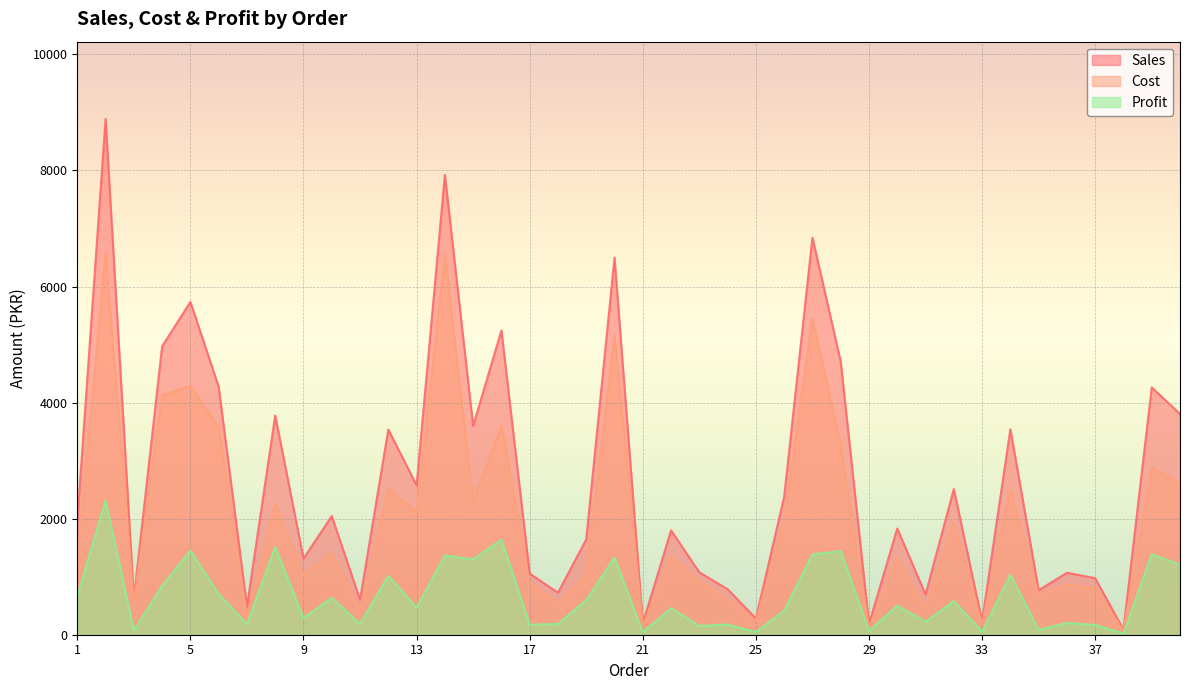

True or false: Profit has more than 2 interior local peaks.

True